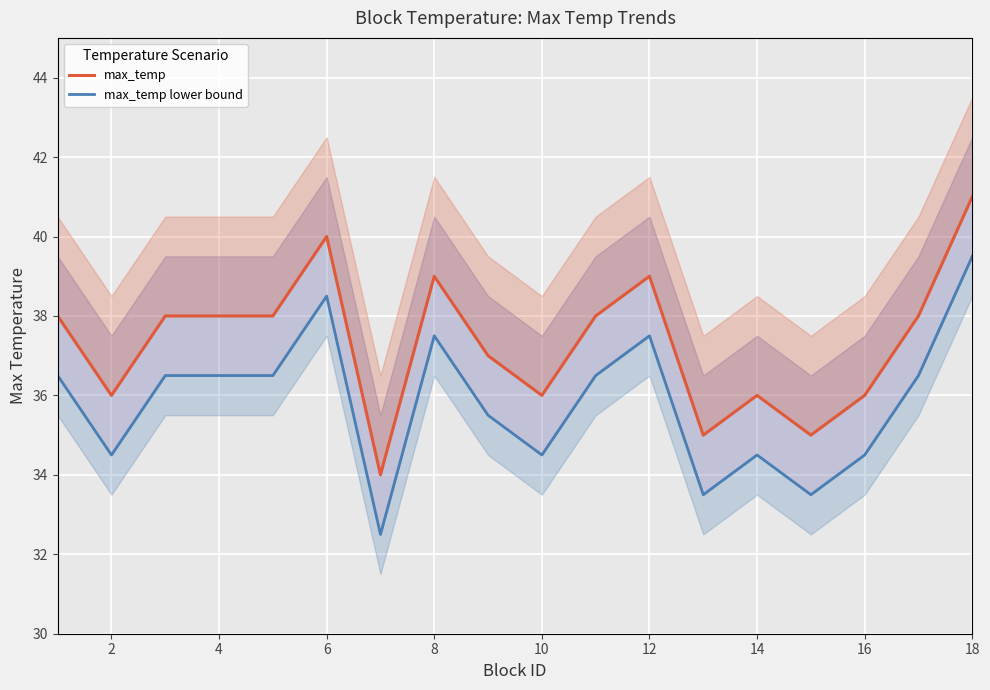

How many max_temp values are between 36 and 38?

11